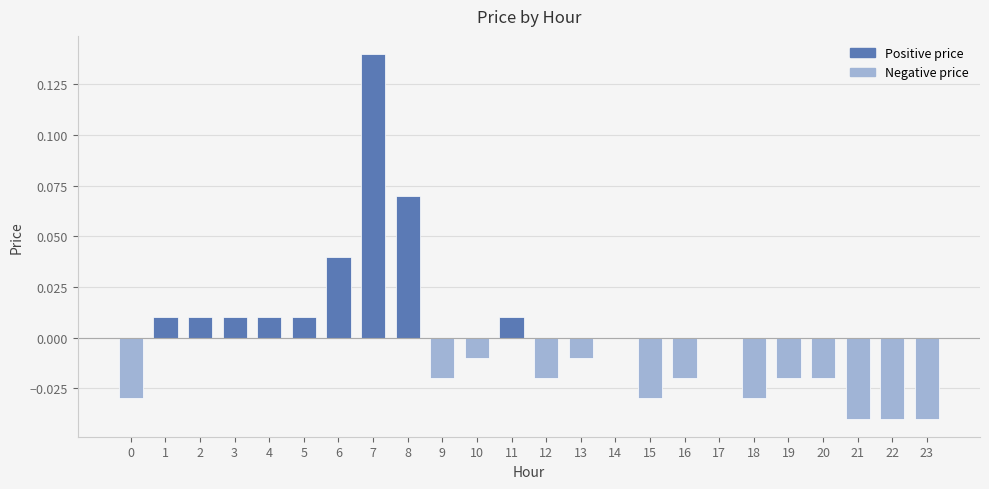

The value at 15 is -0.0. True or false?

True